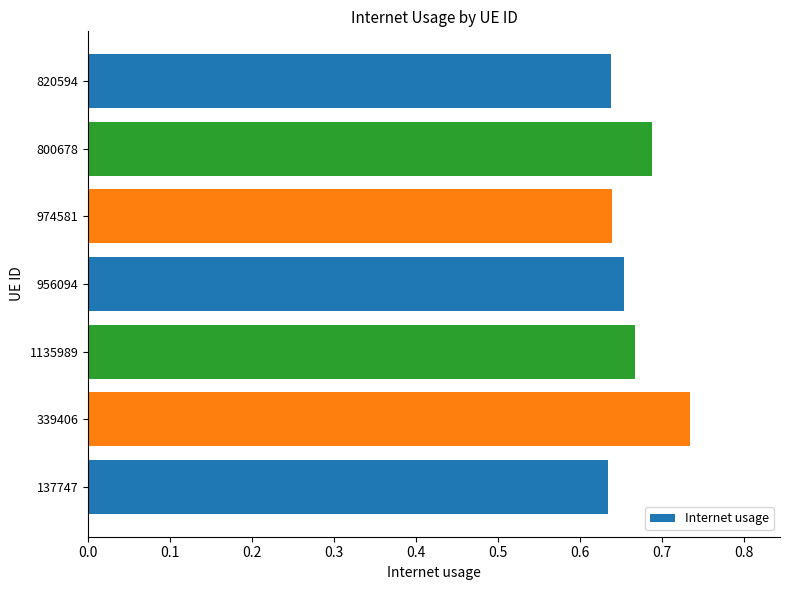

Which category has the highest value across all series?

339406